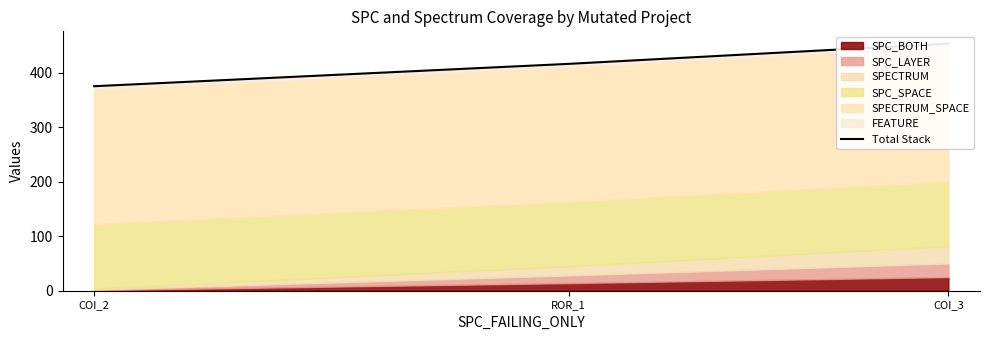

Is it true that the value at ROR_1 is 416?

True